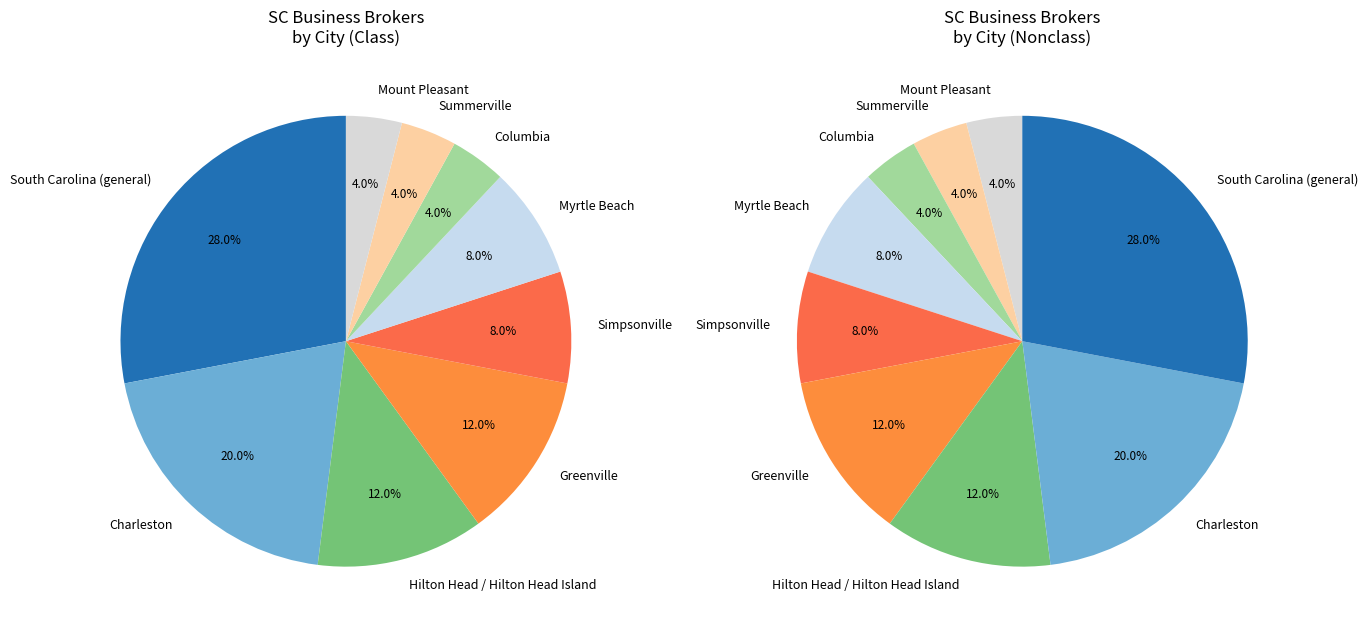

Is it true that Charleston is 27% of the pie?

False